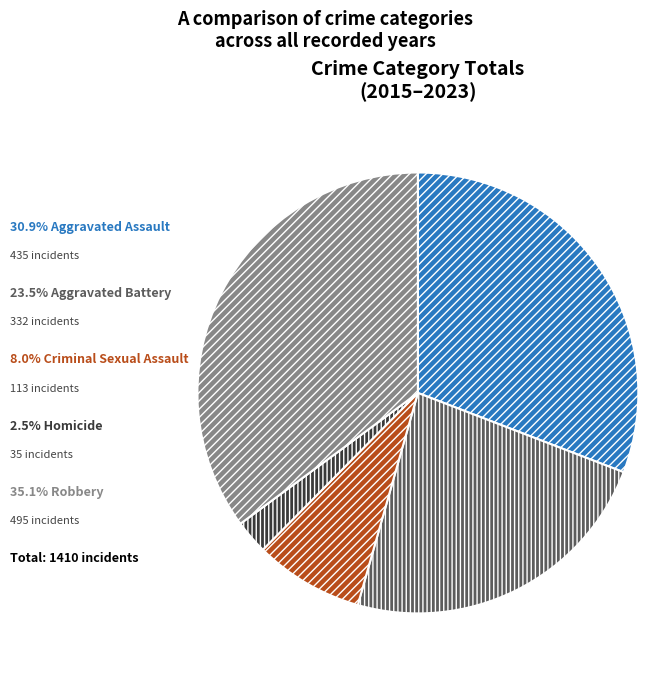

Is there any slice that represents more than half of the pie?

No